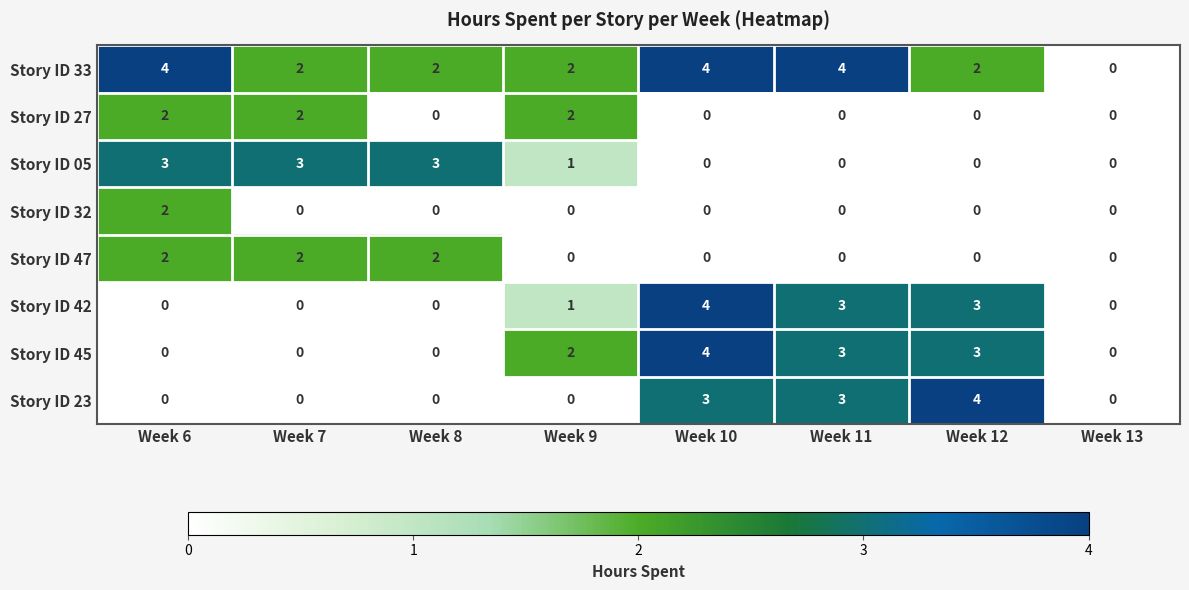

What is the greatest value displayed?

4